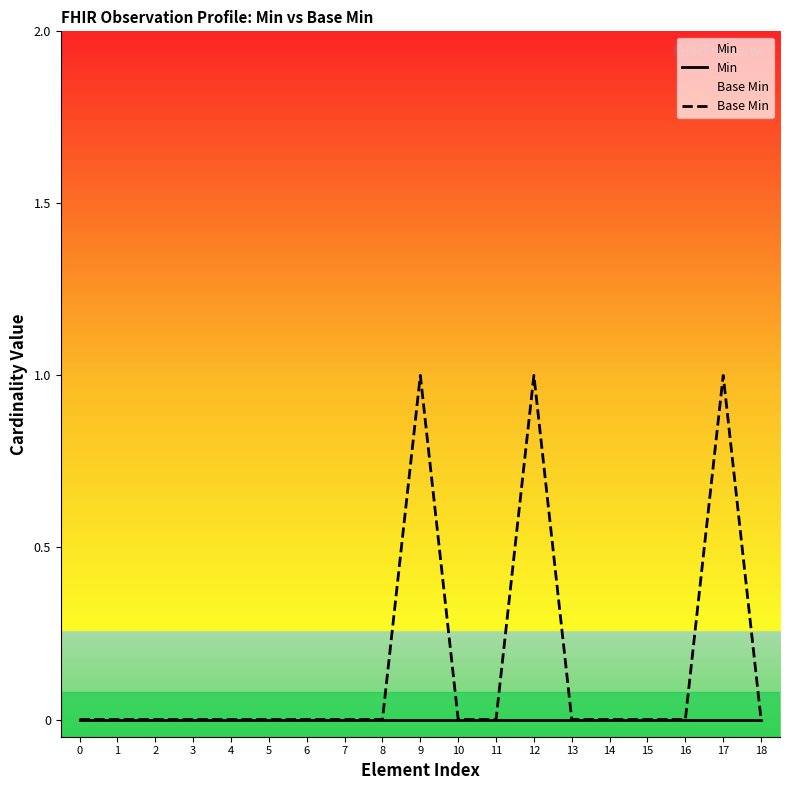

Count the number of categories in the chart.

19